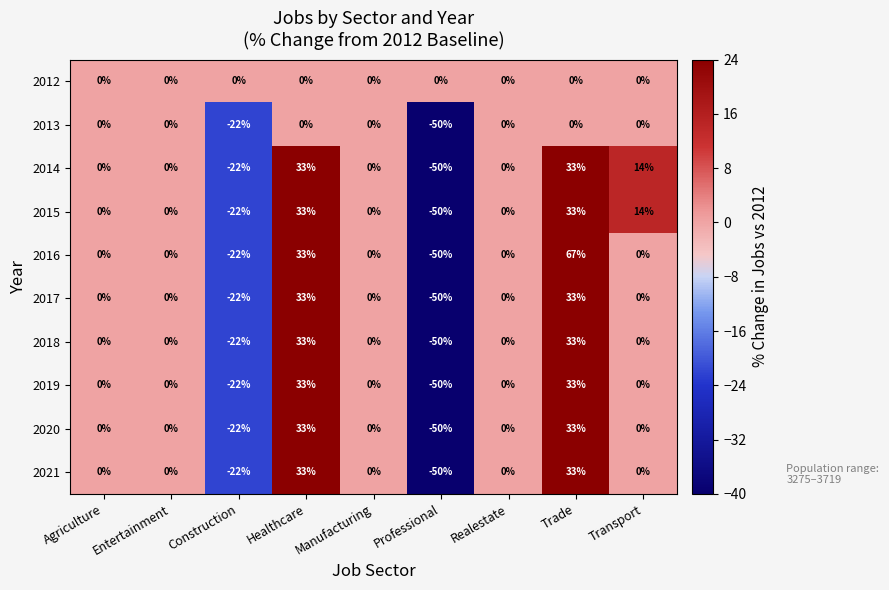

At which category does the chart reach its peak across all series?

Trade